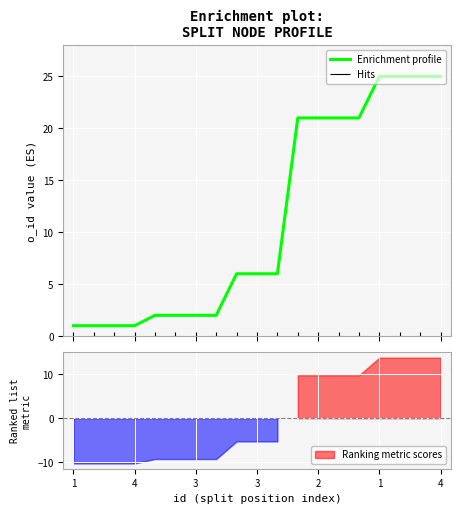

Between 7 and 9, which is larger?

9